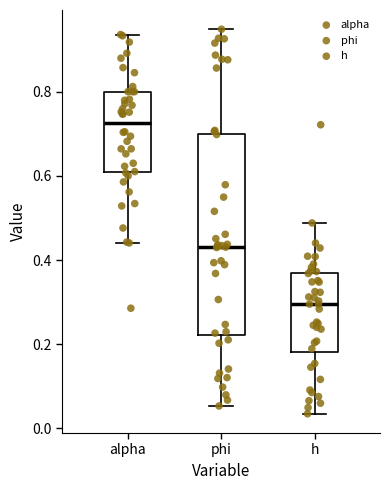

Which box's median line is the highest?

alpha